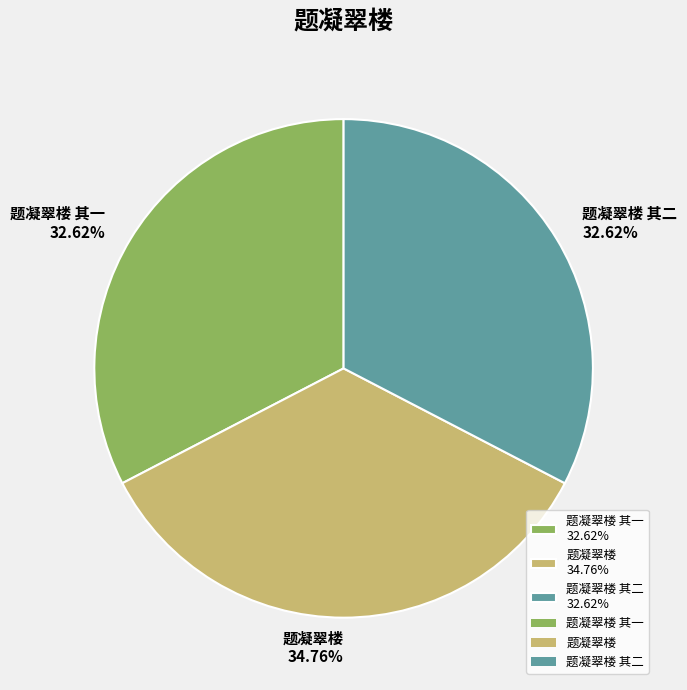

Which category has the biggest portion of the pie?

题凝翠楼 34.76%